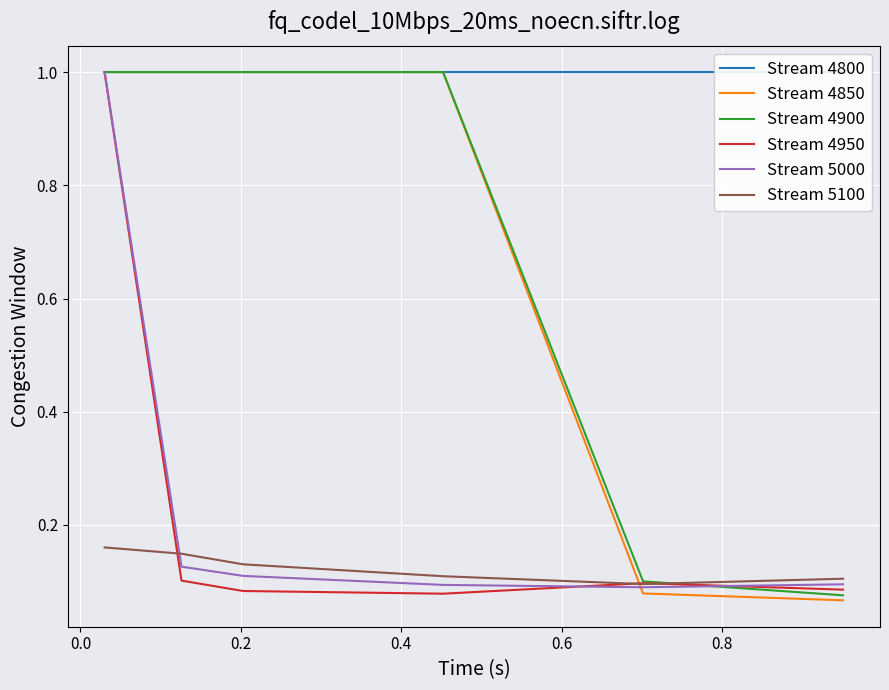

How many series are shown in this chart?

6